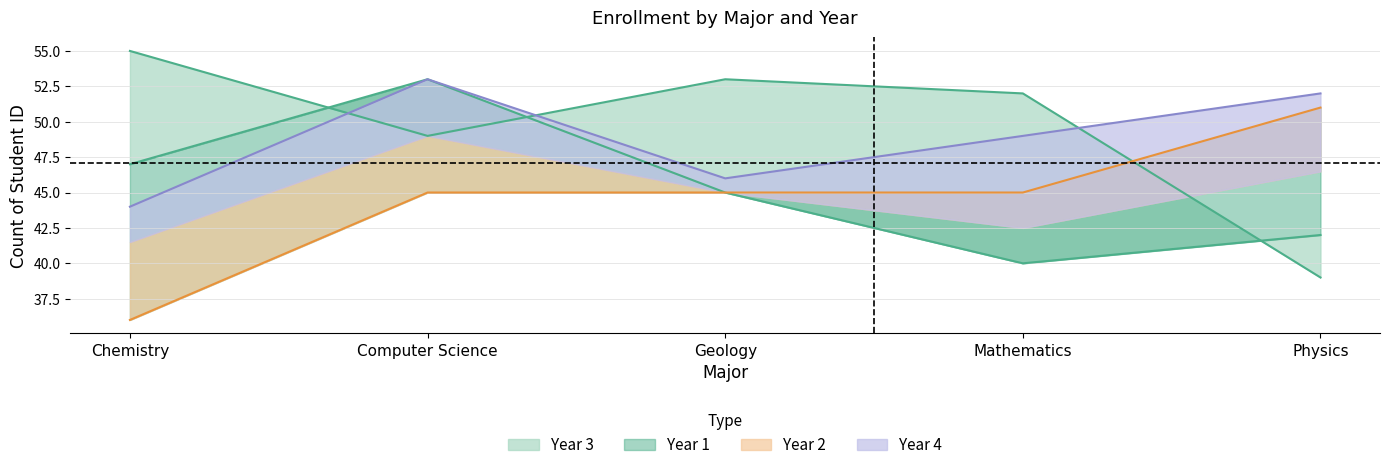

What is the value of the Year 3 point at the 2nd from the left?

49